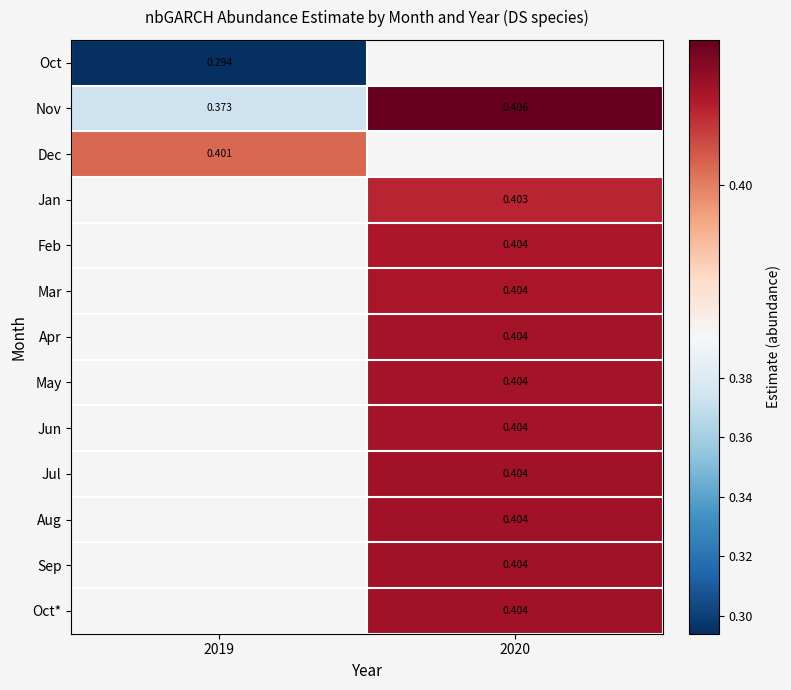

Is the value of Jun at 2020 greater than the value of Dec at 2019?

Yes